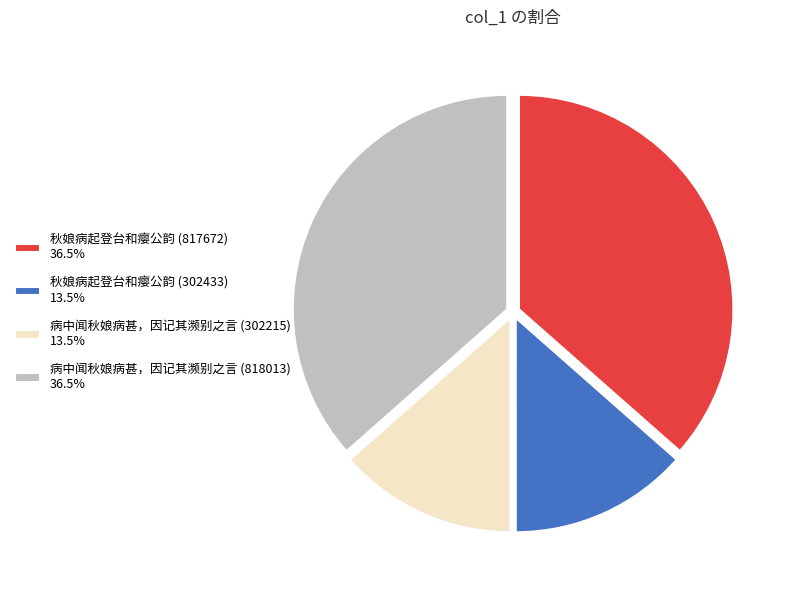

Is there any slice that represents more than half of the pie?

No